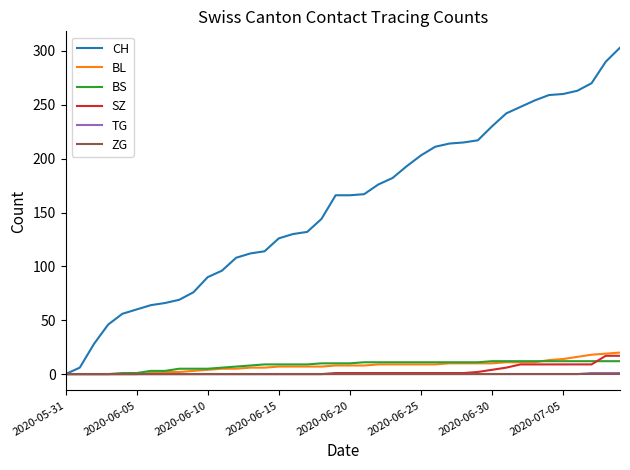

How many lines are shown in the chart?

6